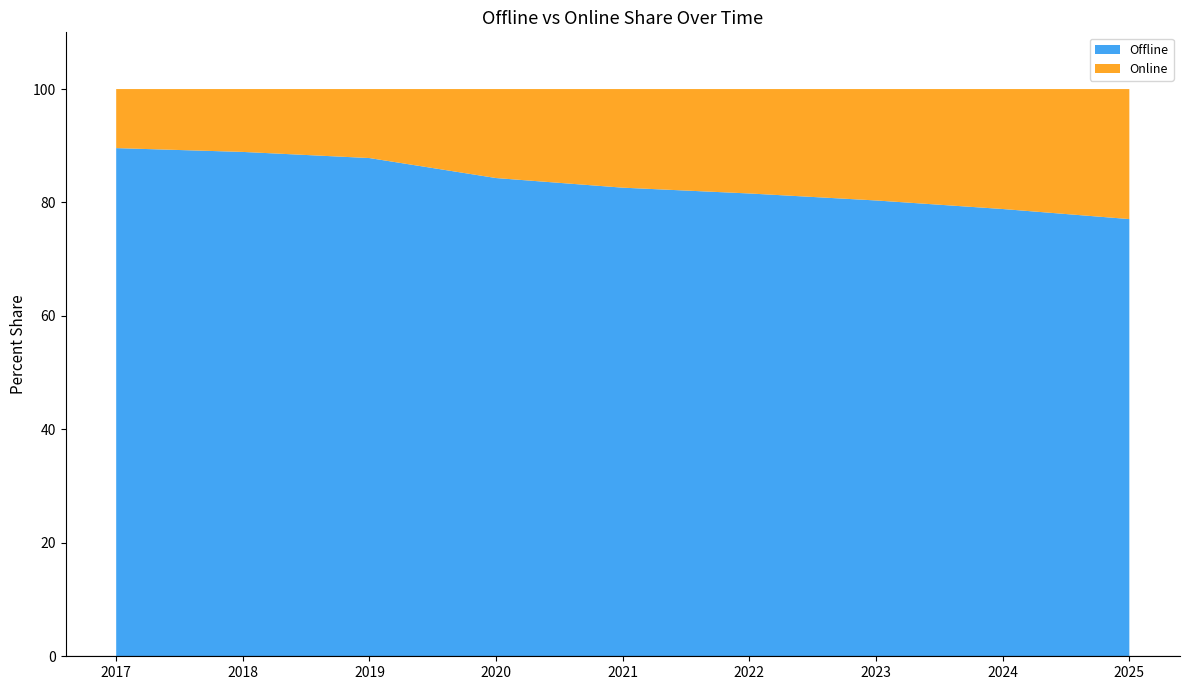

Reading left to right, transcribe all the data shown in this chart.

Offline: 2017=89.6	2018=88.9	2019=87.8	2020=84.3	2021=82.6	2022=81.6	2023=80.4	2024=78.9	2025=77.1
Online: 2017=10.4	2018=11.1	2019=12.2	2020=15.7	2021=17.4	2022=18.4	2023=19.6	2024=21.1	2025=22.9